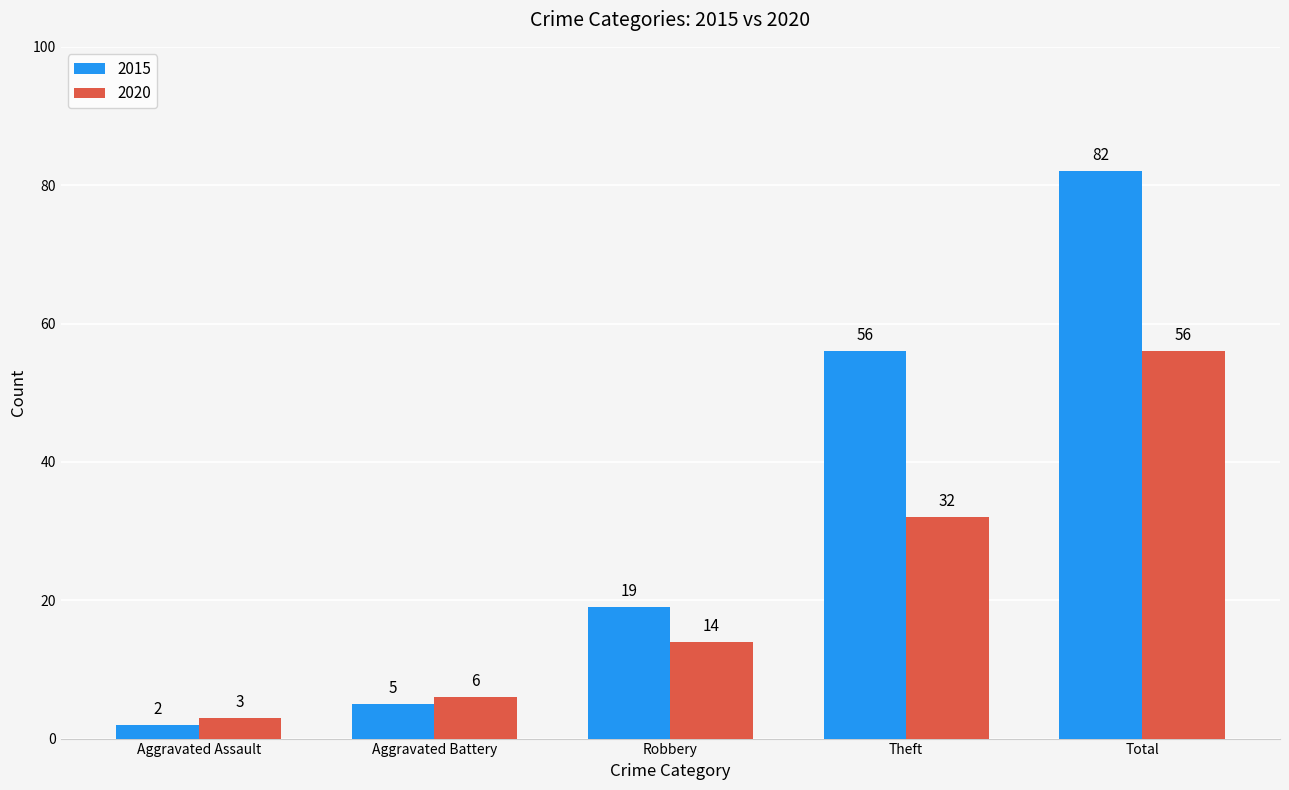

Which series has the widest spread of values?

2015